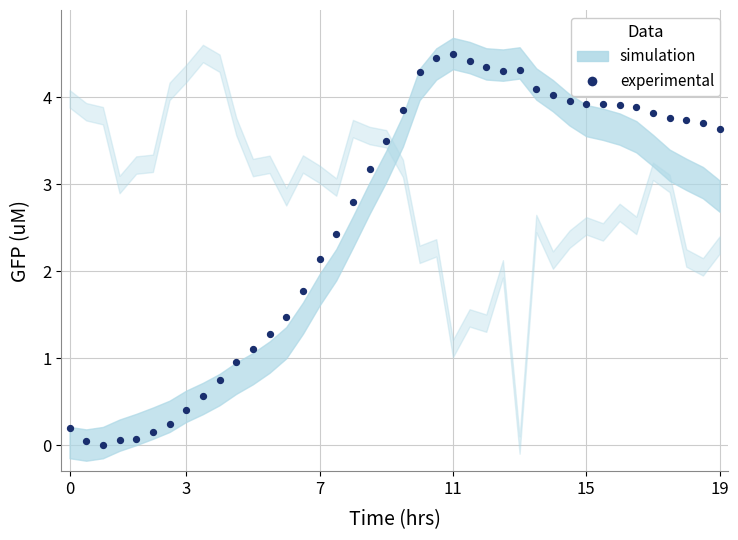

What is the range of Y values (max minus min)?

4.5